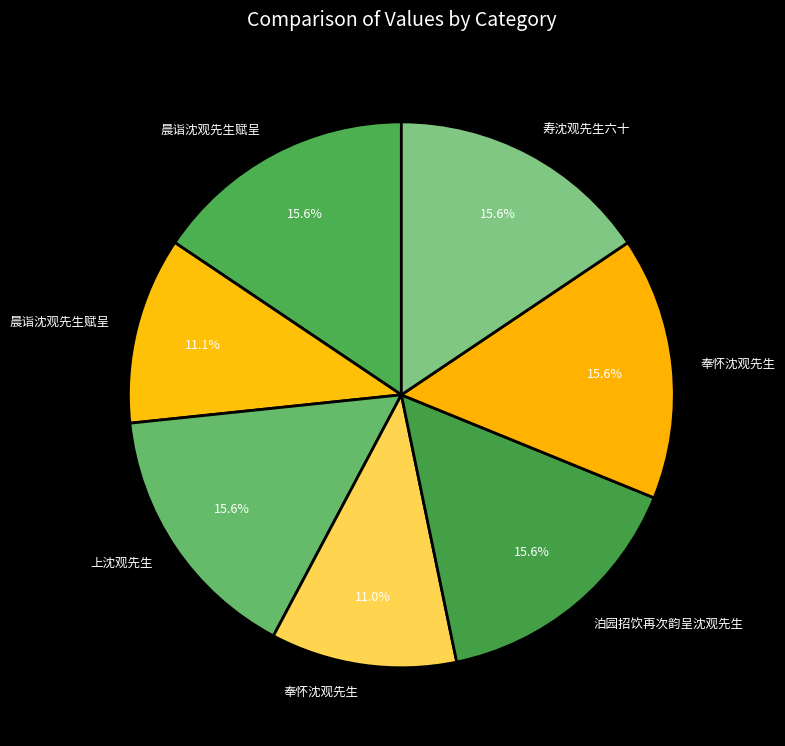

How many slices are in this pie chart?

7